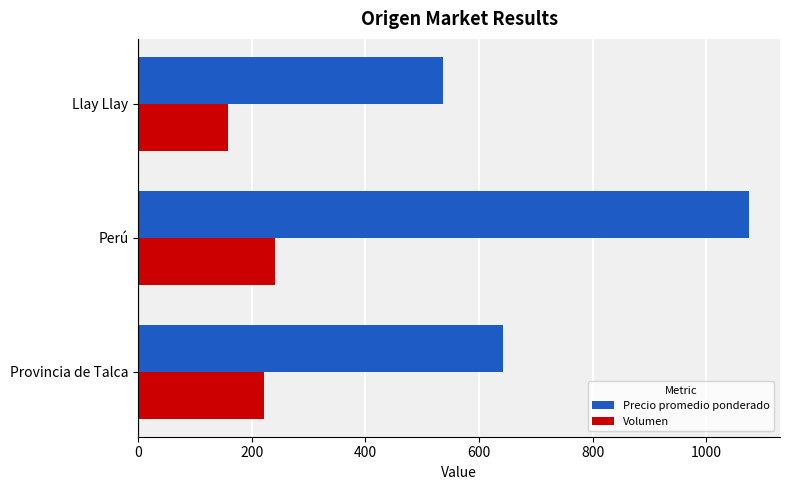

At which category is the sum across all series the highest?

Perú